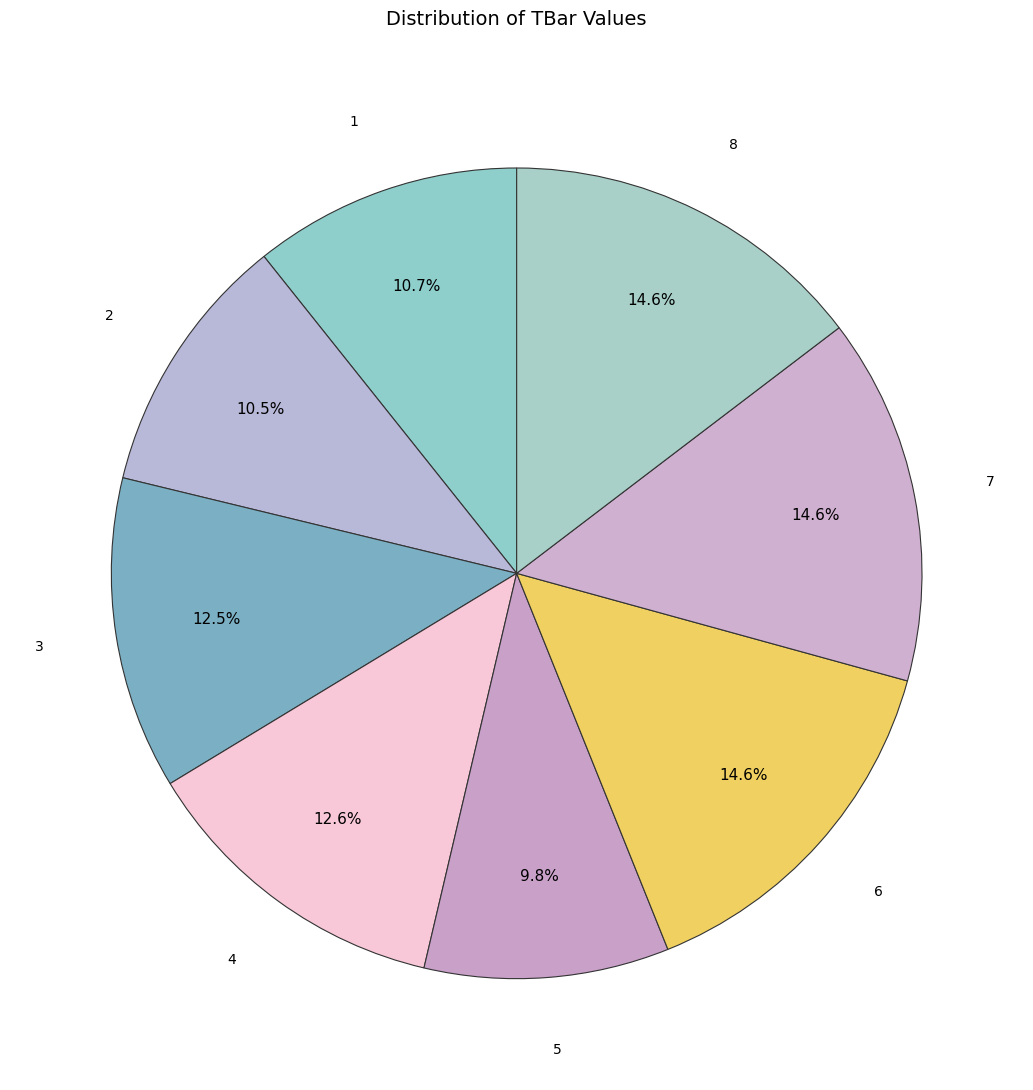

To the nearest percent, what is the difference between the largest and smallest slice percentages?

5%